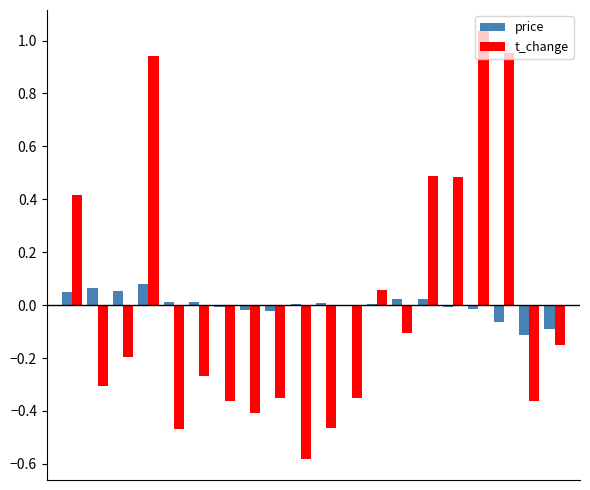

What is the difference between the second highest and second lowest values in the price series?

0.2